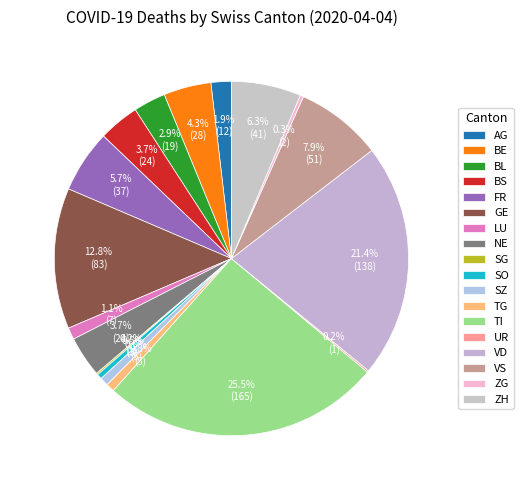

Is the sum of UR and SG greater than half?

No